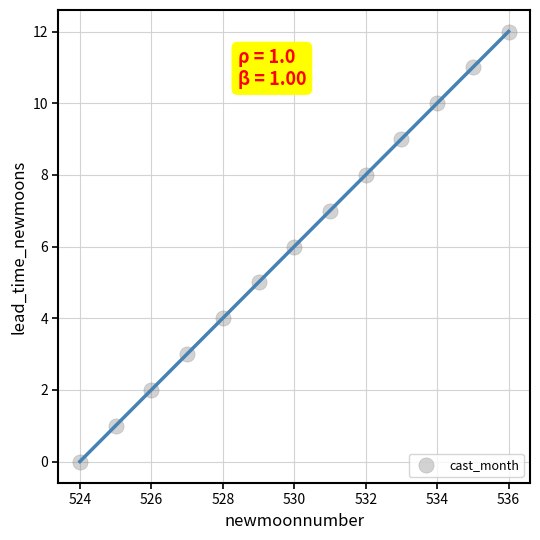

What is the range of Y values (max minus min)?

12